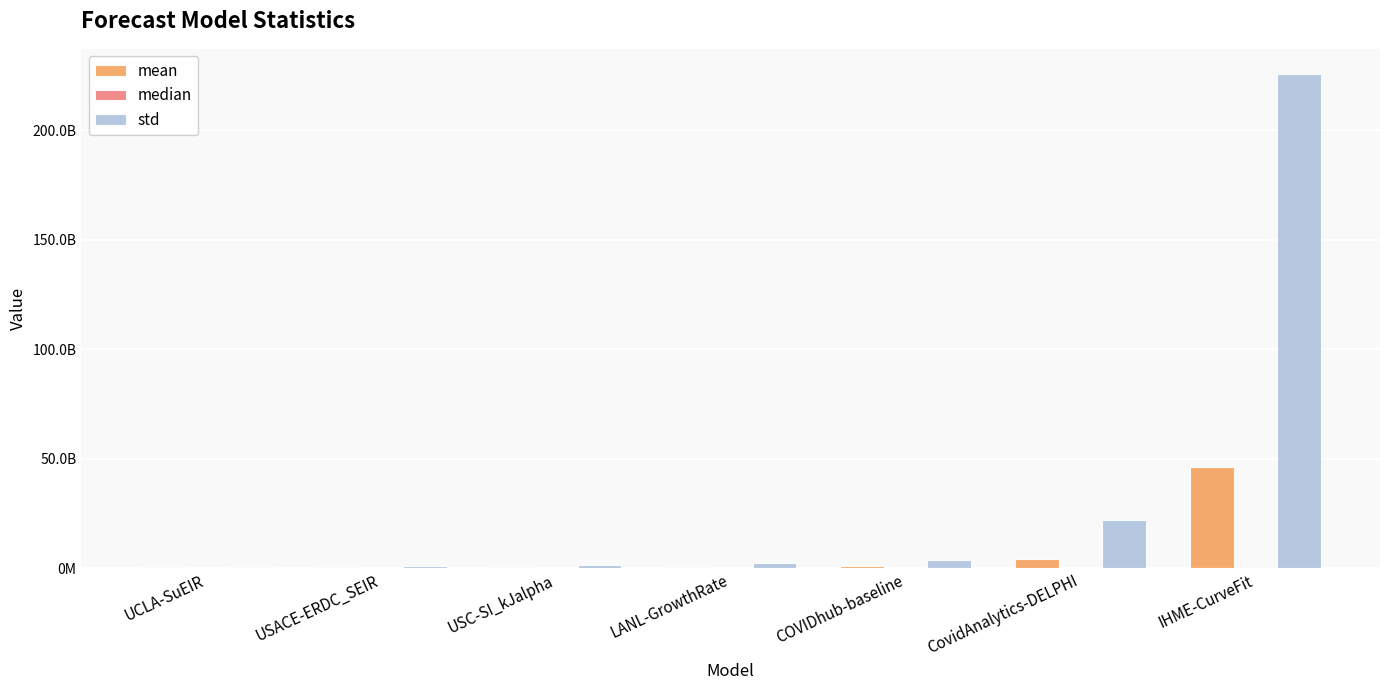

Rank the series at USC-SI_kJalpha from lowest to highest value.

median, mean, std